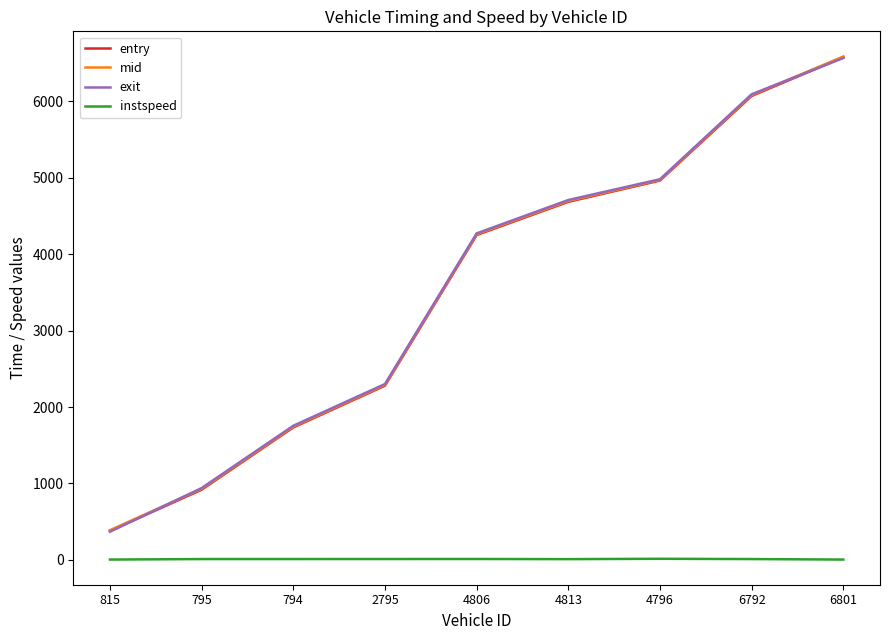

Is the value of exit at 4806 greater than the value of instspeed at 2795?

Yes